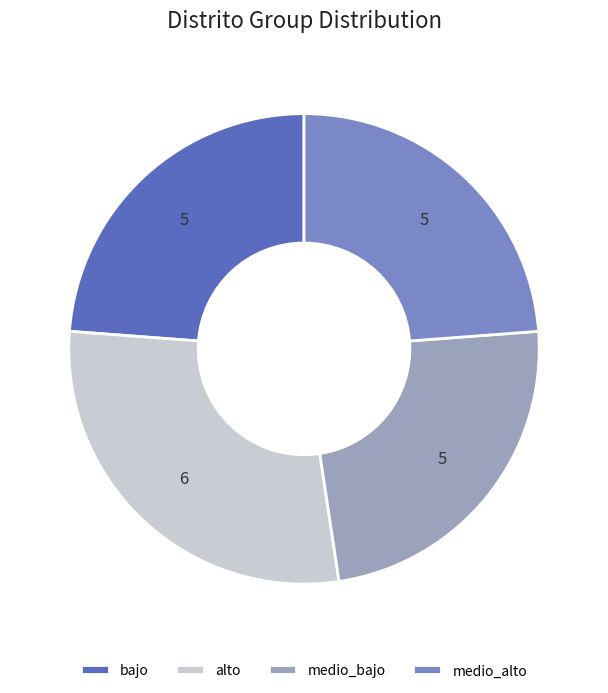

Which slice is the largest?

alto